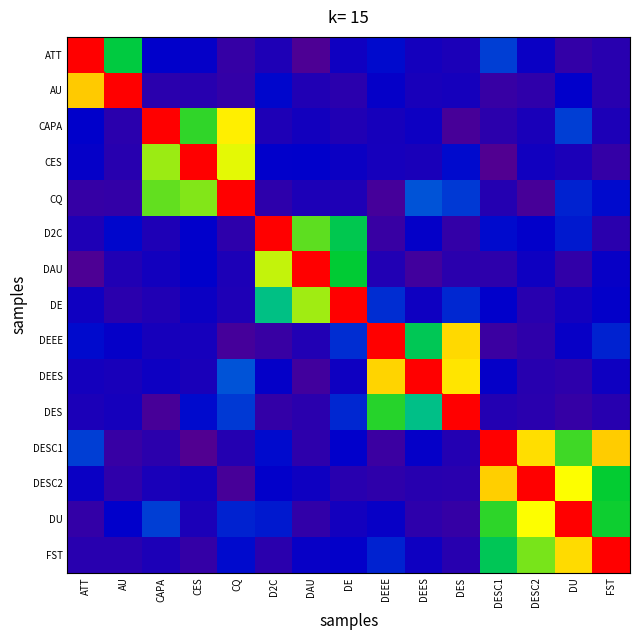

What is the difference between the DES values at CQ and DEEE?

0.4